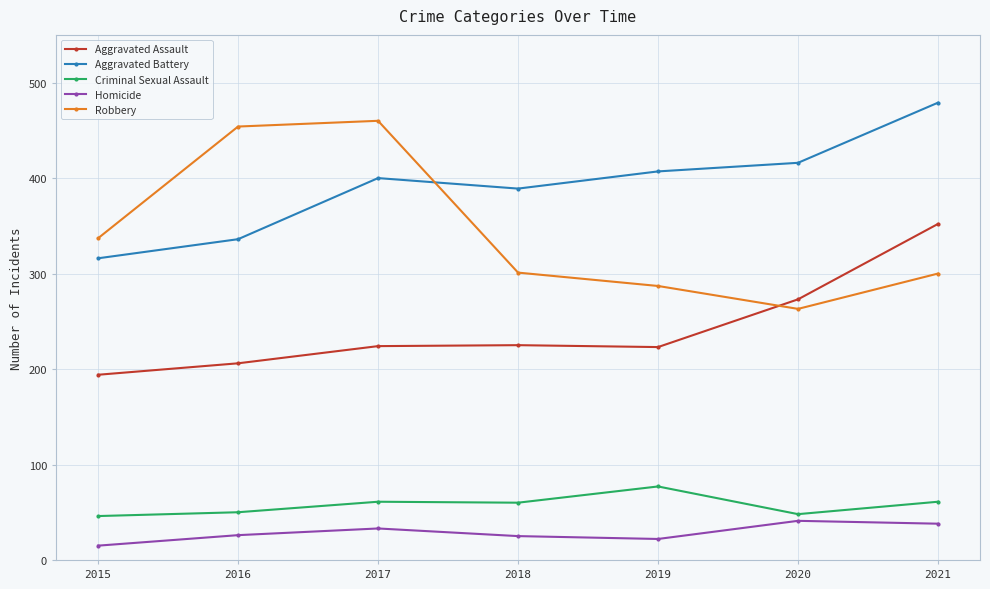

How many values in the Robbery series are below 301?

3